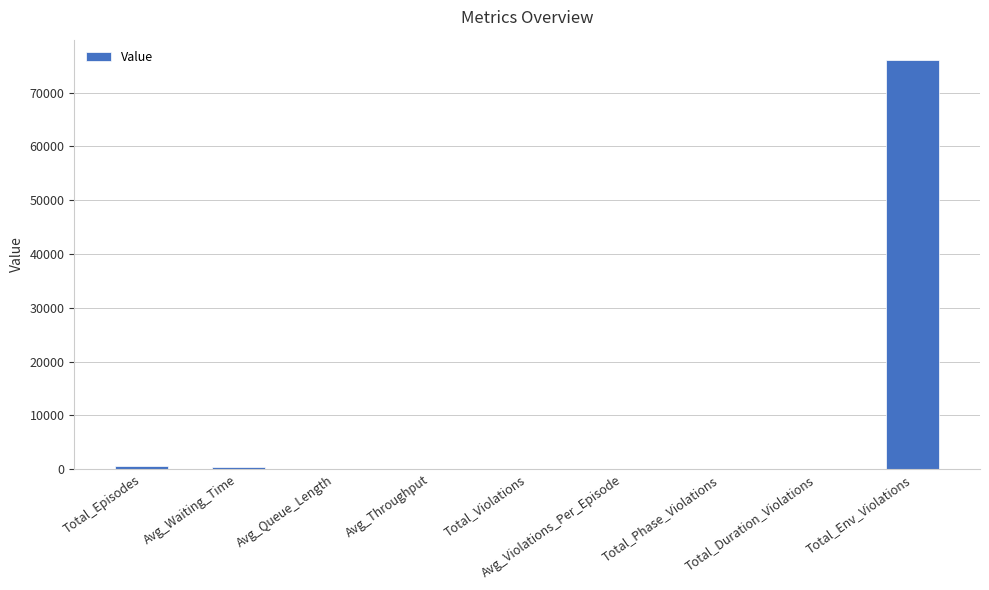

What is the greatest value displayed?

76045.0